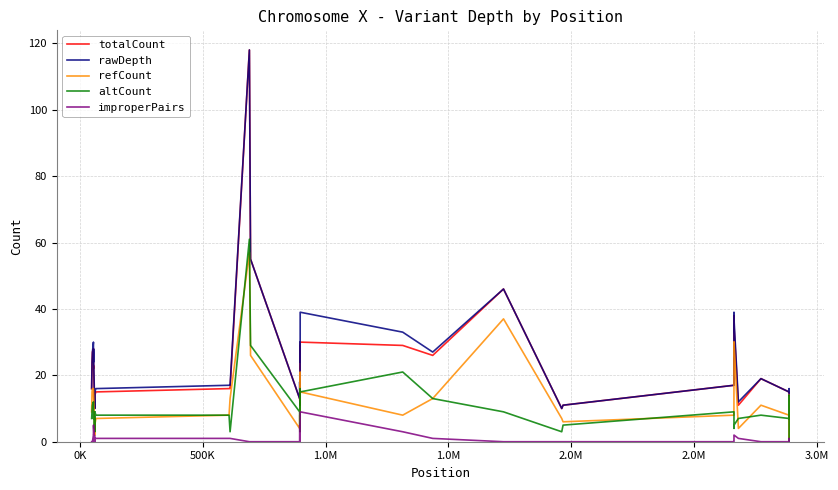

Count the improperPairs values in the range 0 to 2.

35